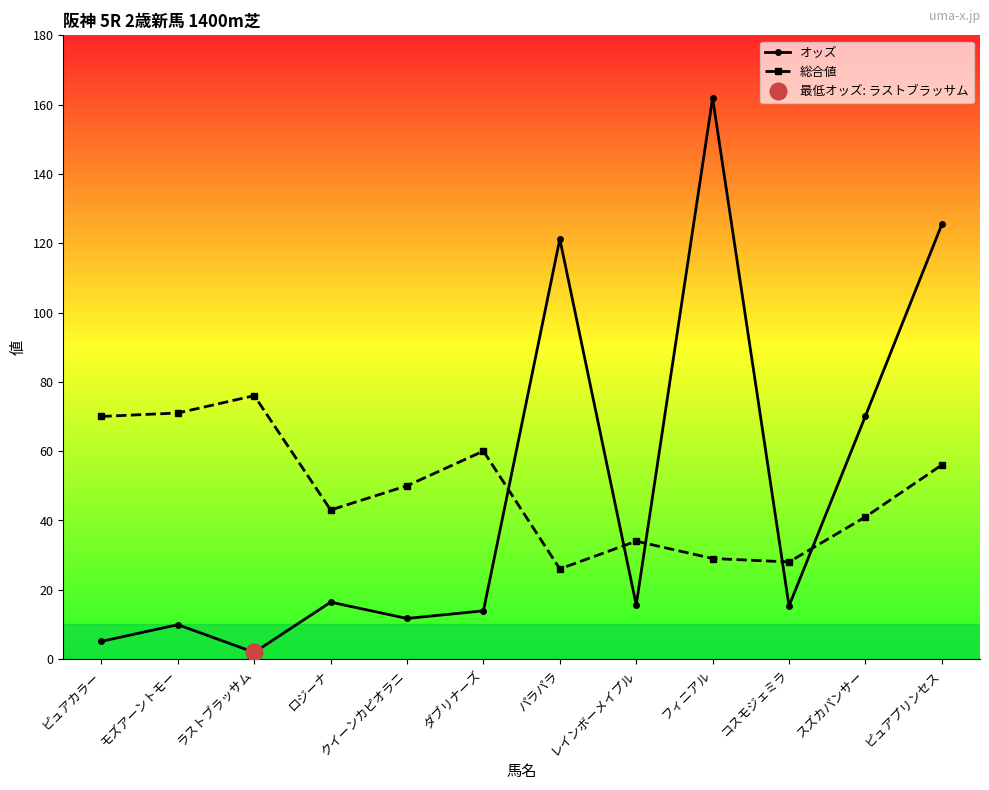

What is the value of the 総合値 point at the 6th from the left?

60.0